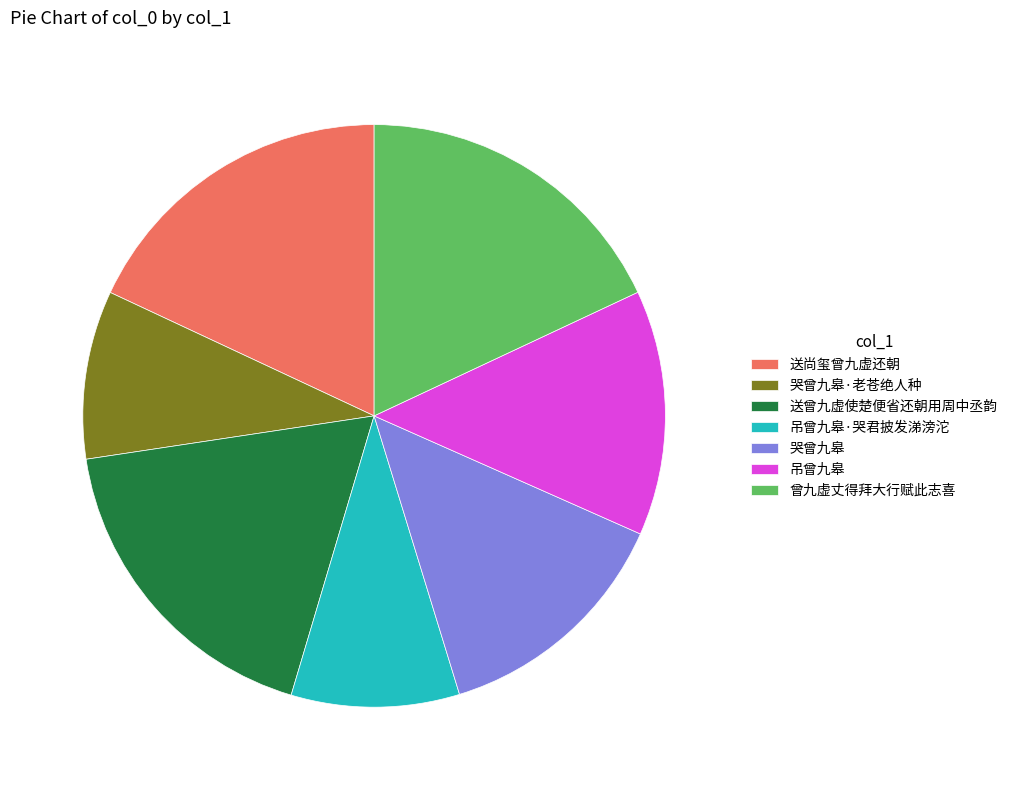

Between 曾九虚丈得拜大行赋此志喜 and 吊曾九皋·哭君披发涕滂沱, which is larger?

曾九虚丈得拜大行赋此志喜